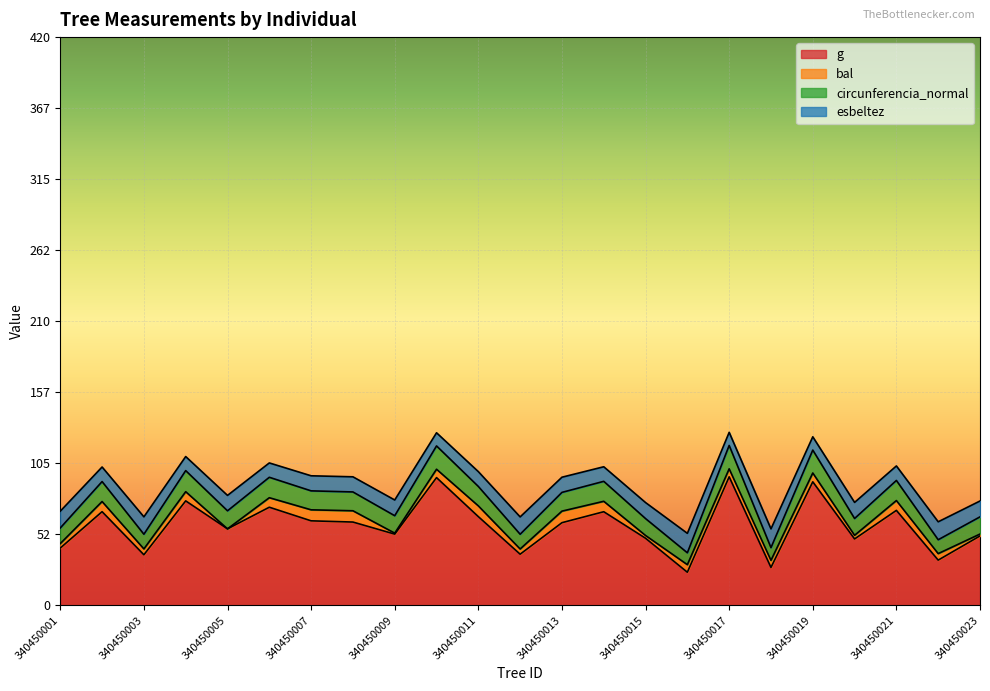

True or false: g has a value of 27.0 at 340450001.

False